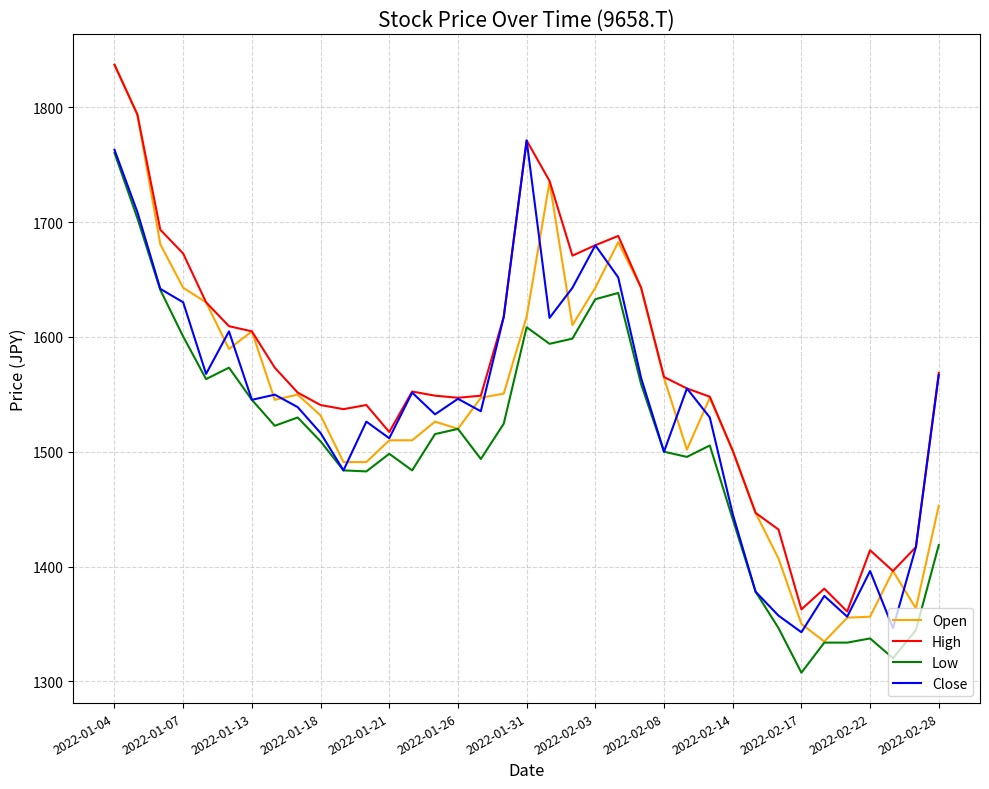

What is the minimum value shown in the chart?

1307.6